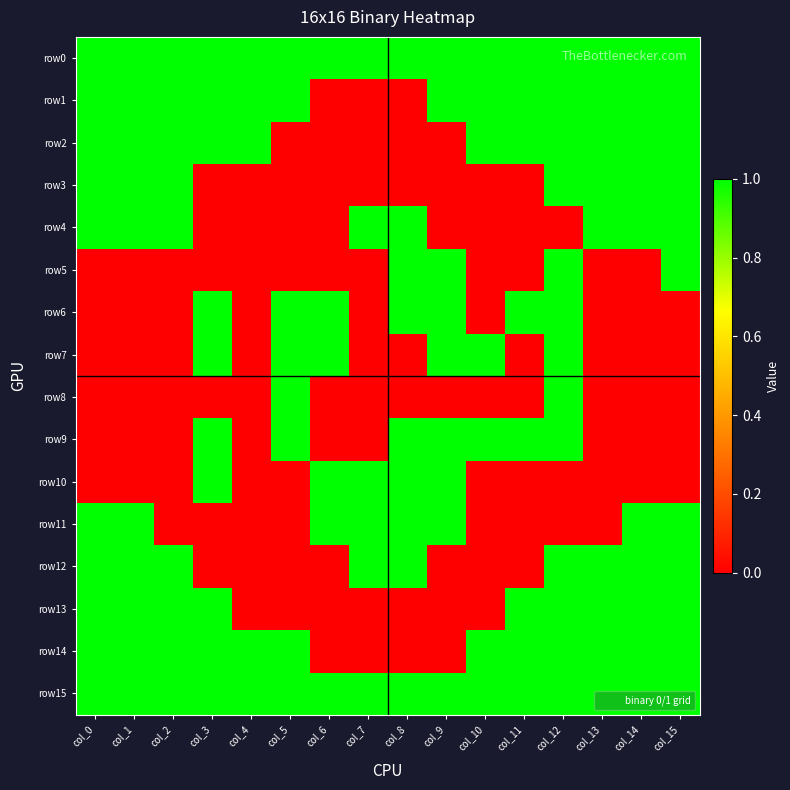

At how many categories does at least one series exceed 0?

16